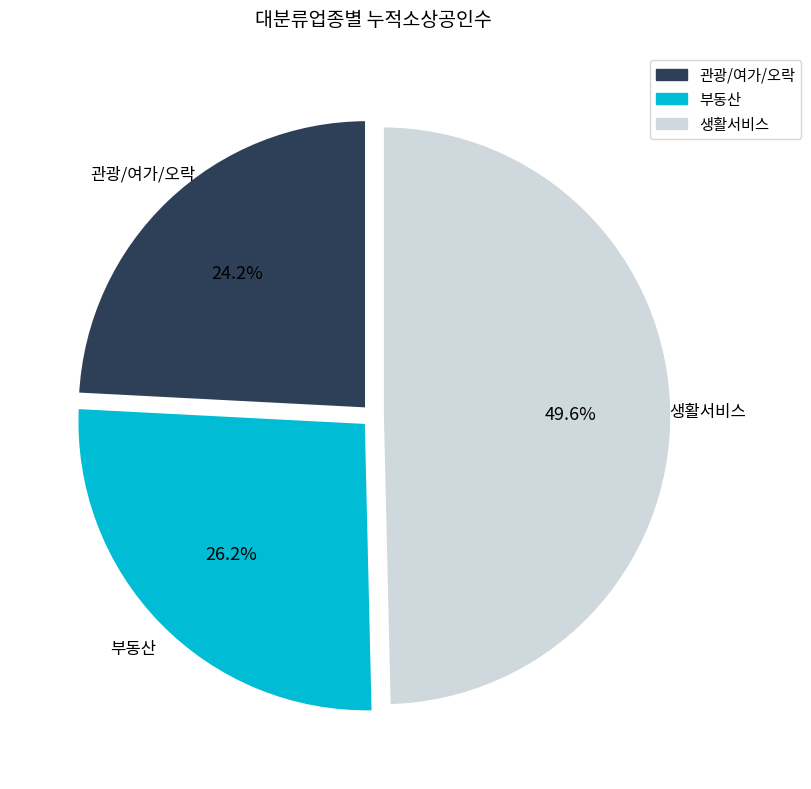

Count the number of slices in the pie.

3